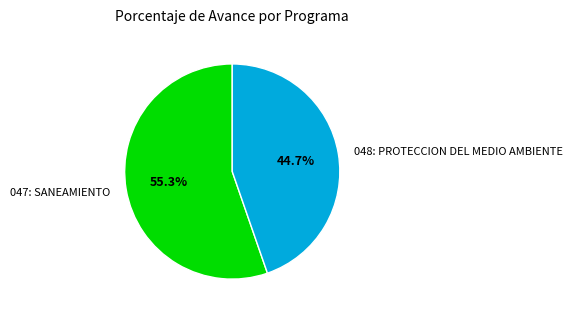

True or false: 048: PROTECCION DEL MEDIO AMBIENTE accounts for 45% of the total.

True